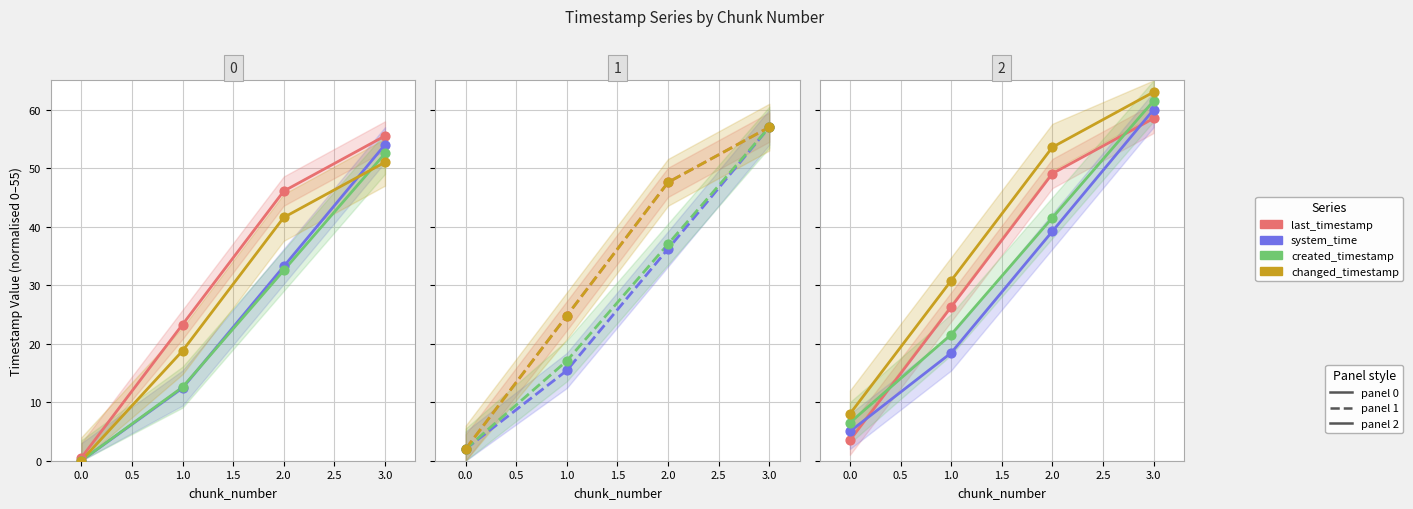

Which series reaches the minimum Y coordinate?

system_time